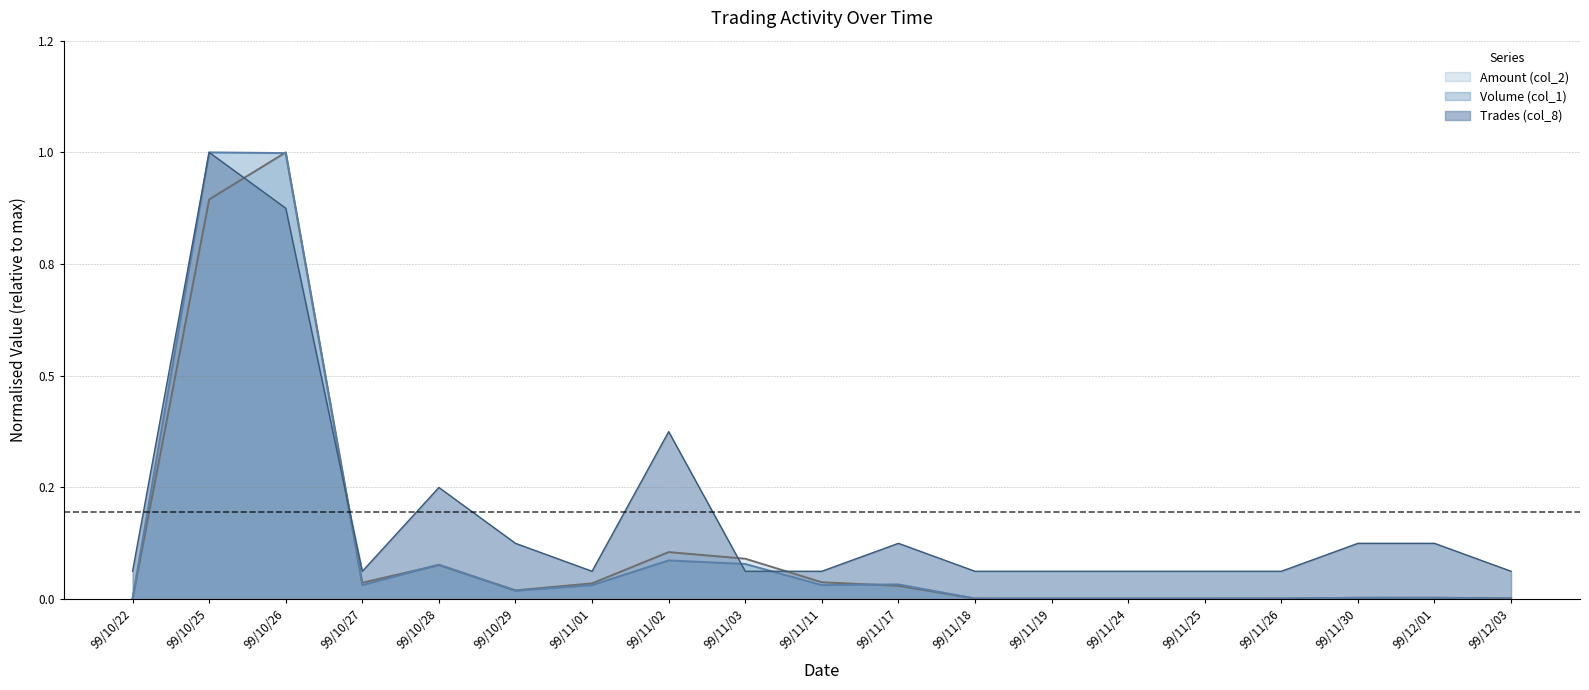

In Amount (col_2), how many points are higher than both neighbors (excluding endpoints)?

5